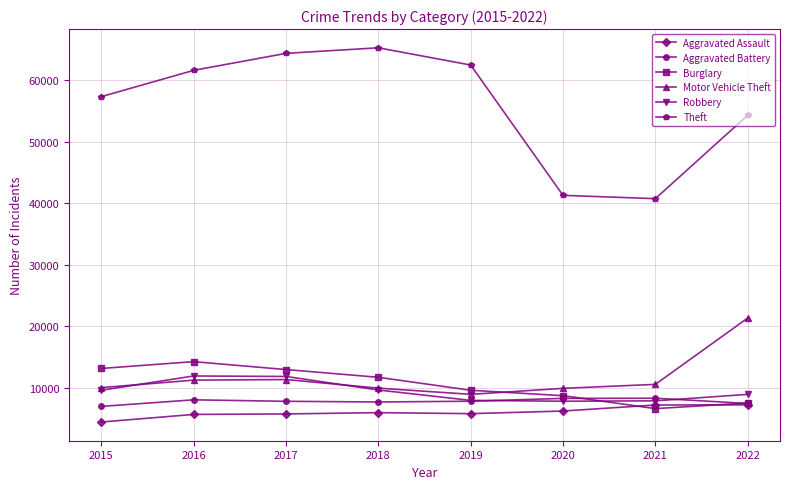

The value of Robbery at 2019 is 2121. True or false?

False